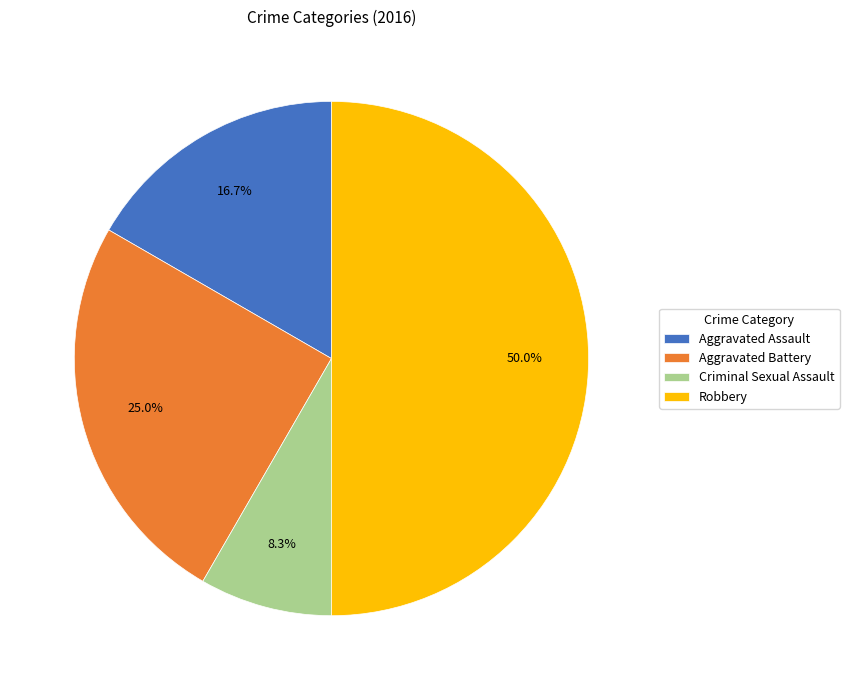

To the nearest percent, what portion does Aggravated Assault represent?

17%